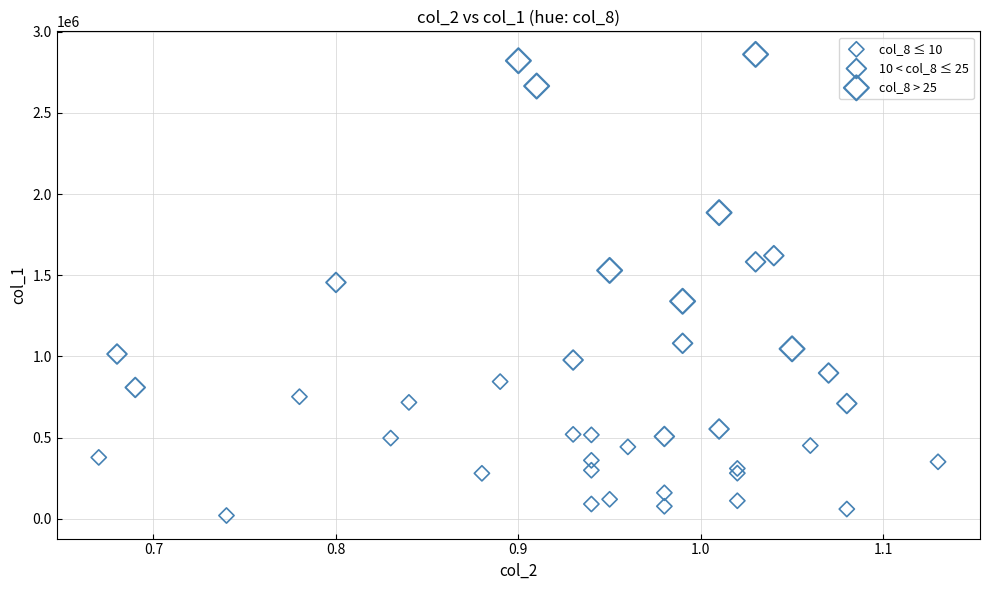

What are all the series names shown in the legend?

col_8 ≤ 10, 10 < col_8 ≤ 25, col_8 > 25